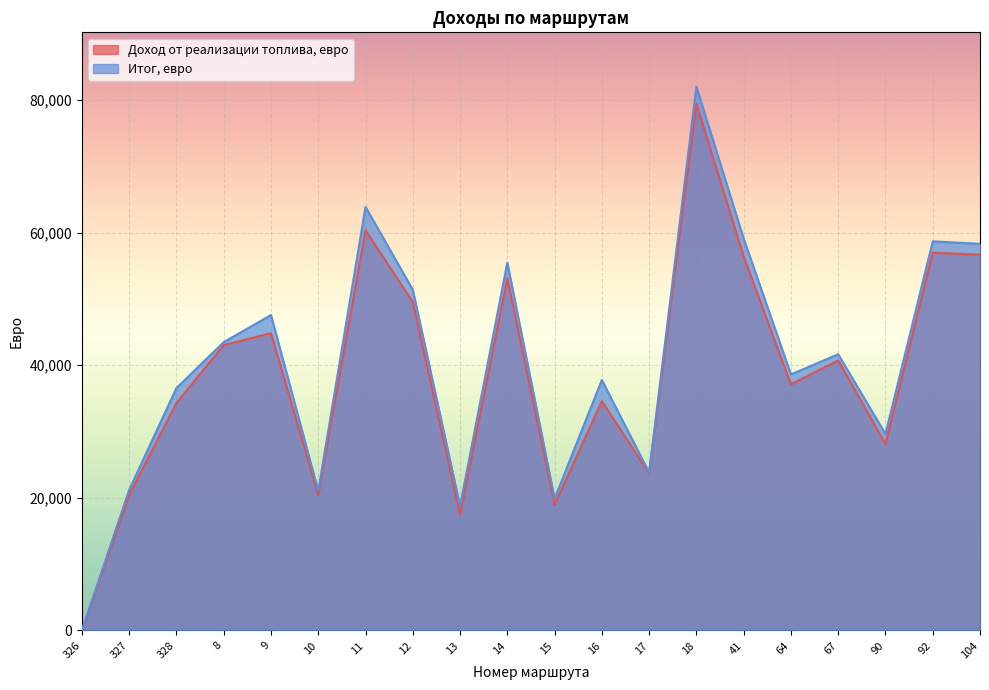

The value of Доход от реализации топлива, евро at 327 is 20403.4. True or false?

True